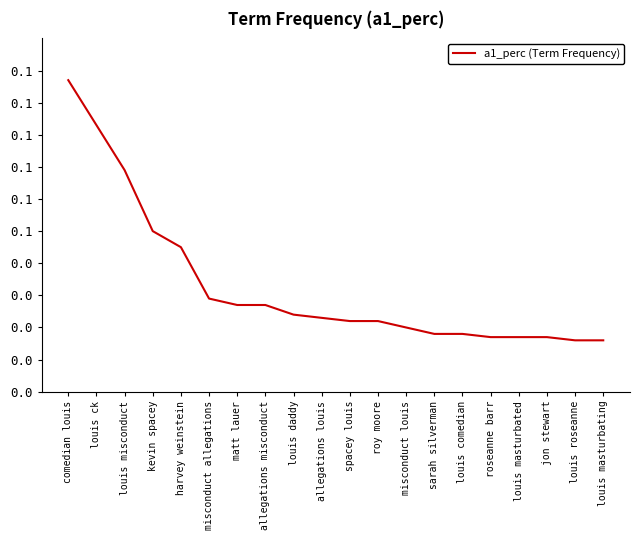

What is the sum of the values at louis ck and jon stewart?

0.1